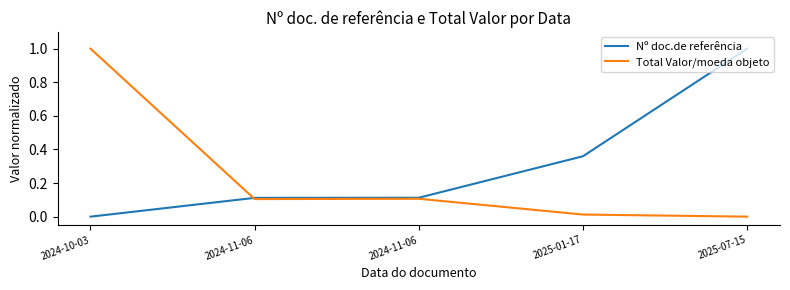

Between 2024-11-06 and 2024-11-06, which series saw the biggest shift?

Total Valor/moeda objeto